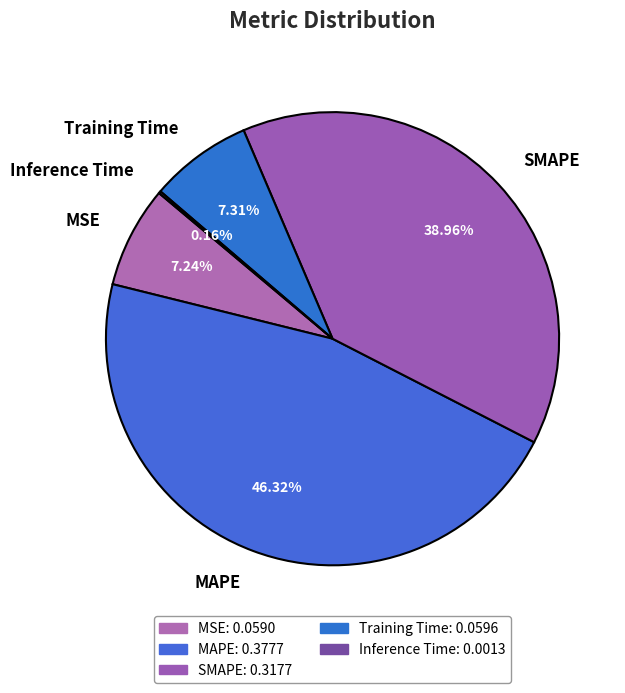

To the nearest percent, what is the difference between the MSE and SMAPE slice percentages?

32%